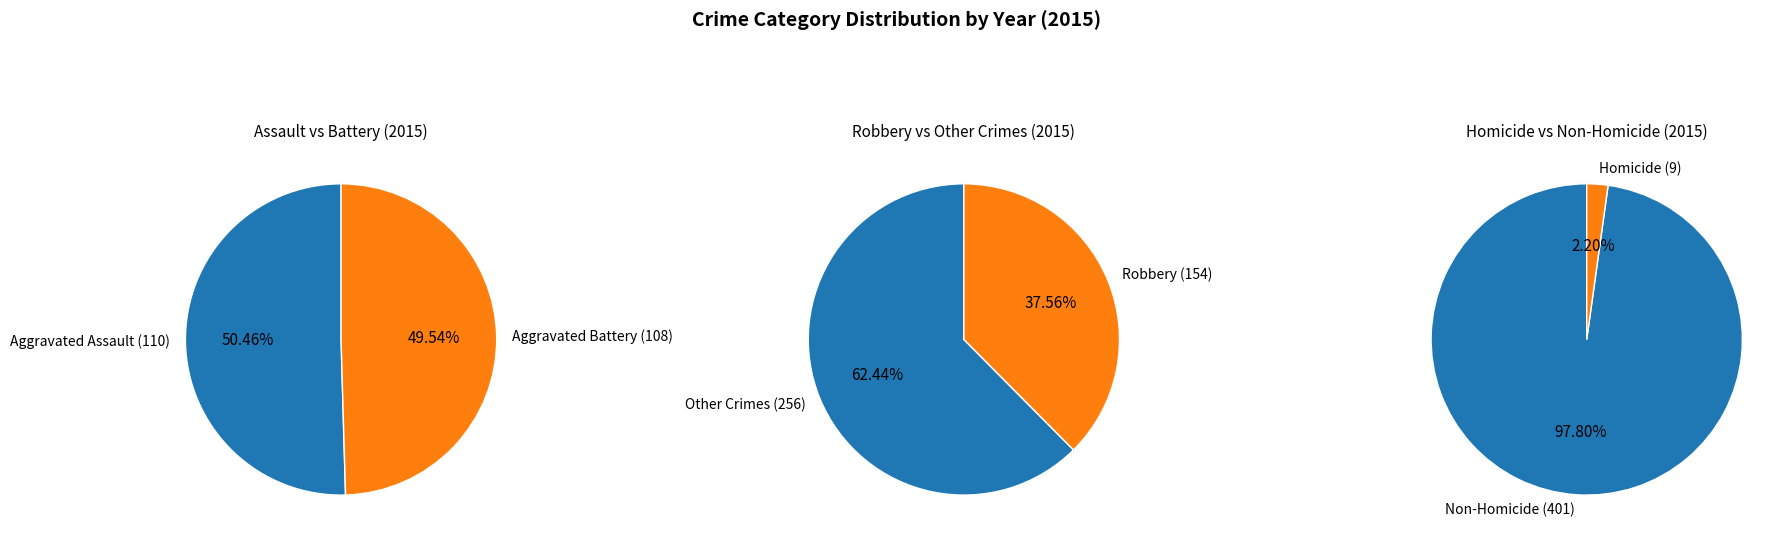

Do Aggravated Battery and Homicide together represent more than half of the pie?

No